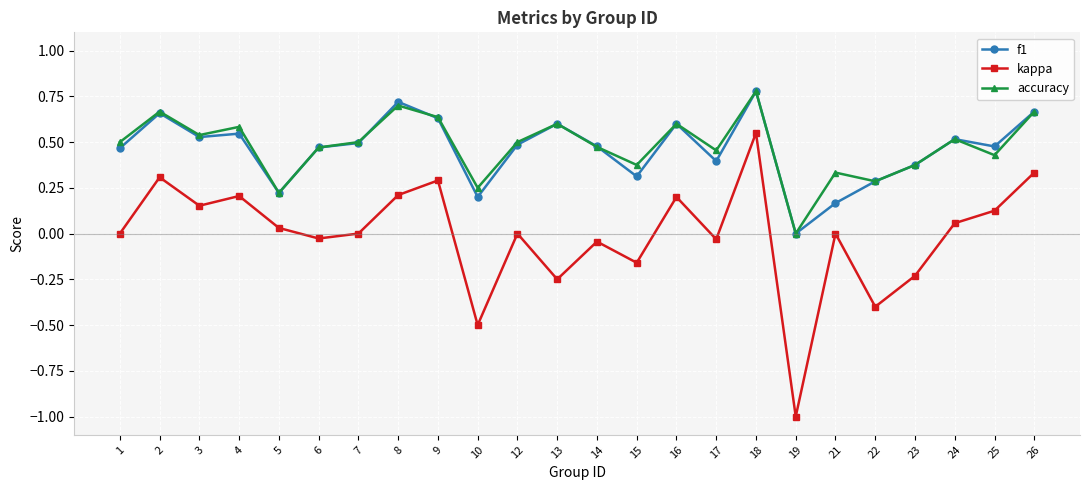

True or false: kappa has a value of -0.0 at 6.

True